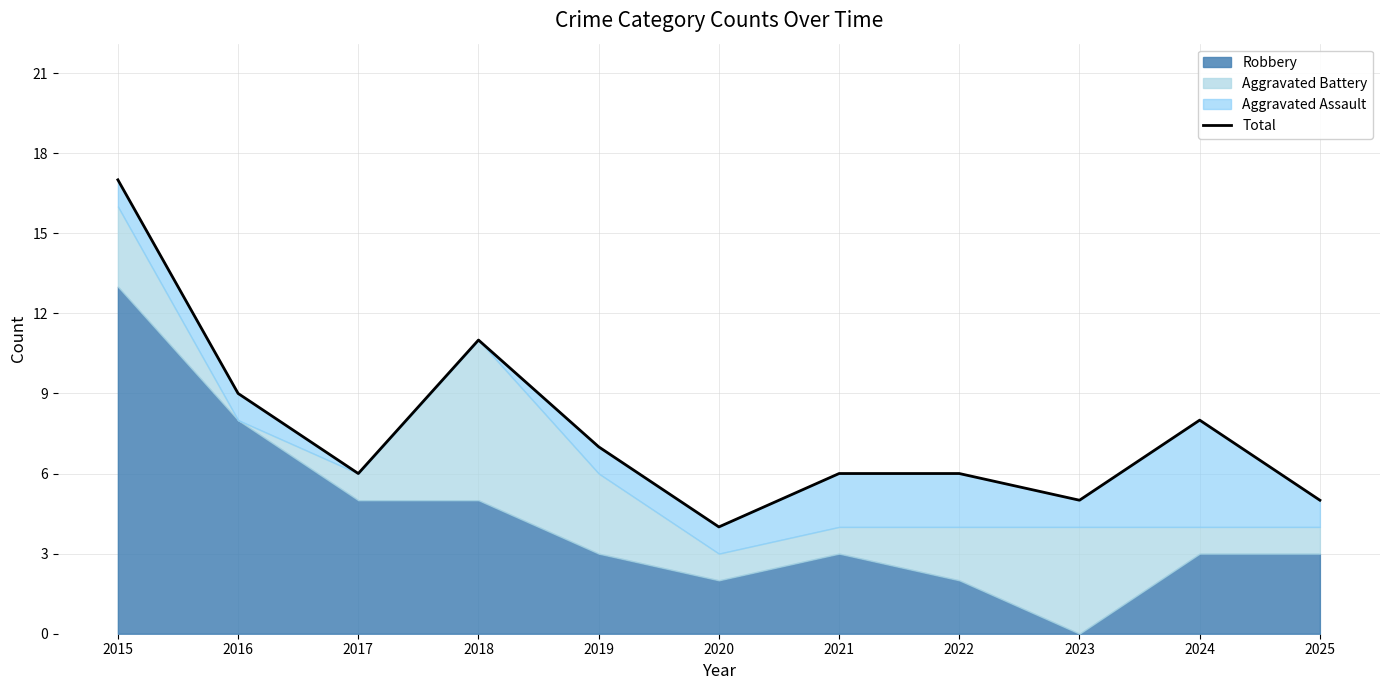

What is the maximum value shown in the chart?

17